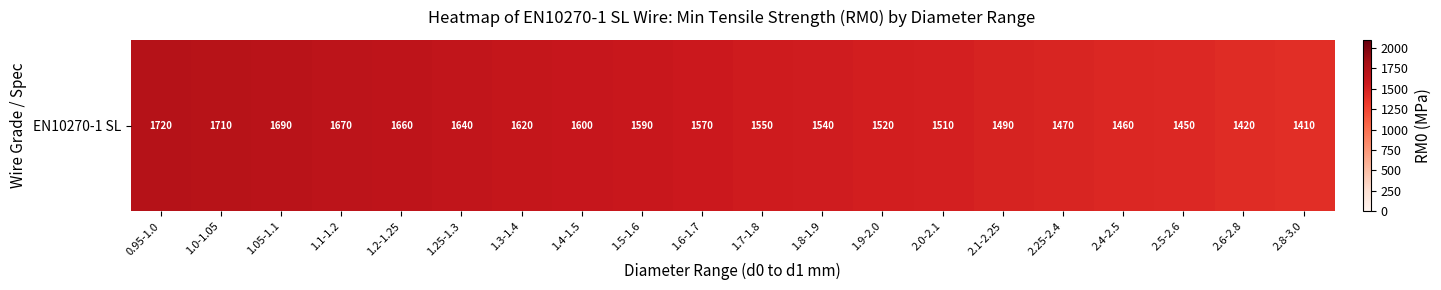

What is the difference between the second highest and minimum values?

300